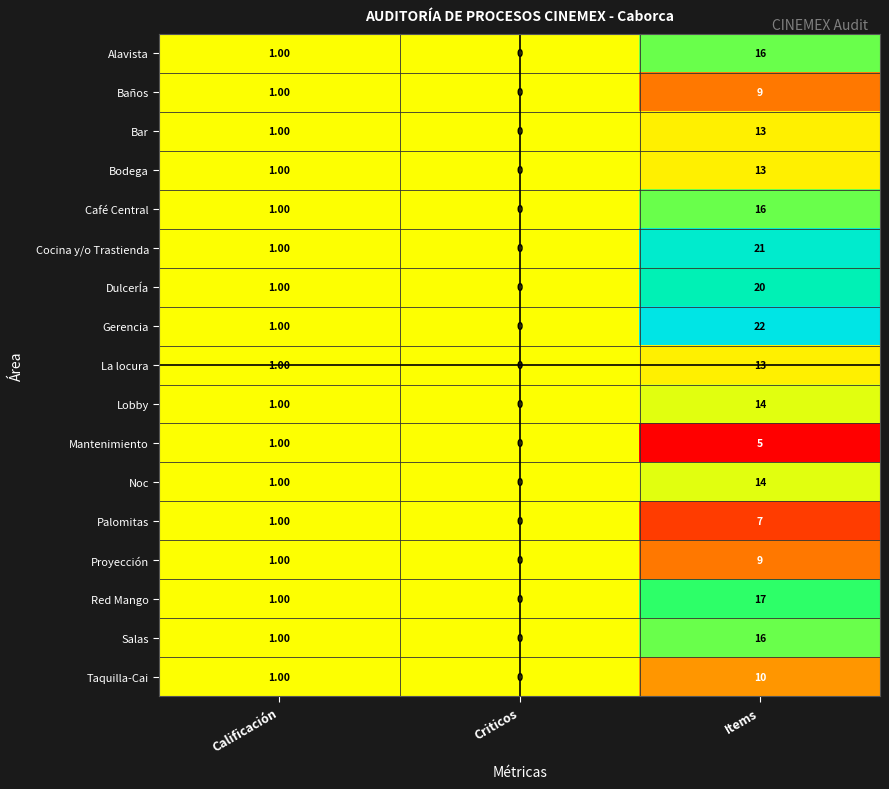

What is the difference between the maximum and minimum values in the Cocina y/o Trastienda series?

21